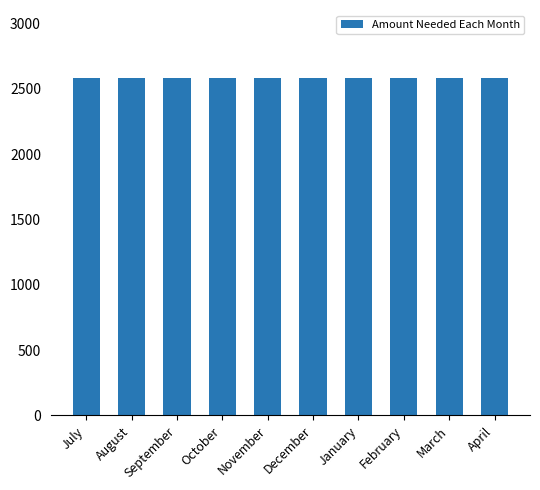

At which category is the sum across all series the highest?

July